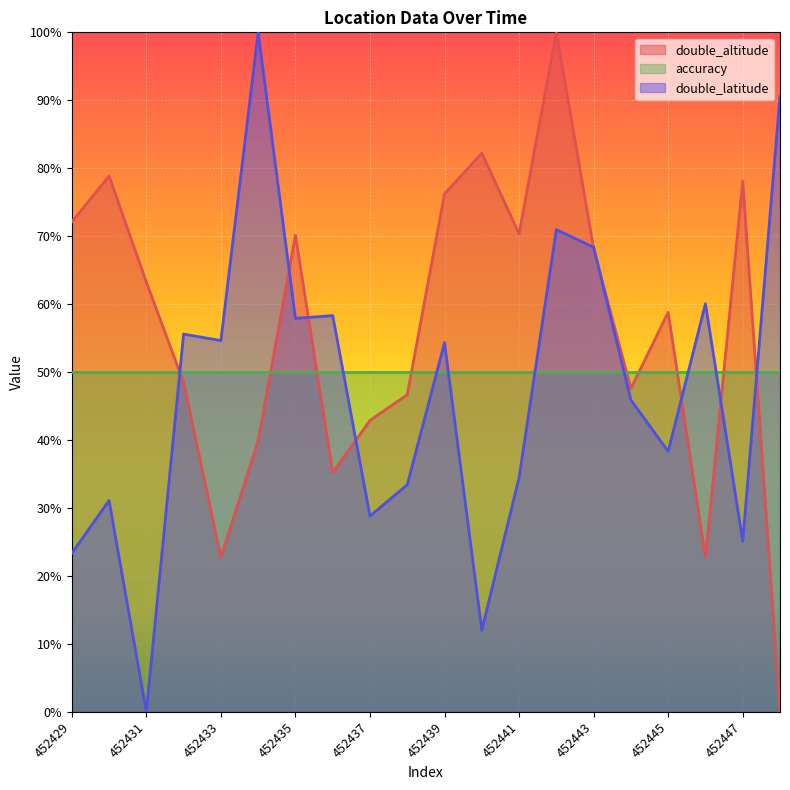

Which series changed the most between 452433 and 452441?

double_altitude